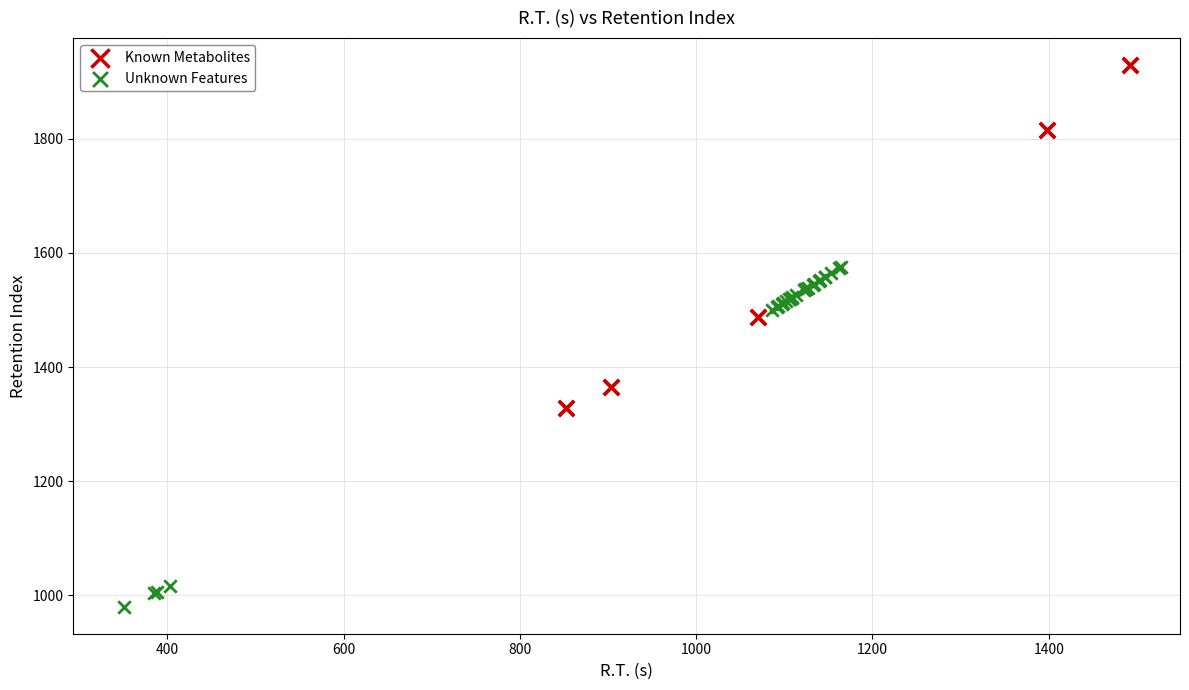

What are all the series names shown in the legend?

Known Metabolites, Unknown Features